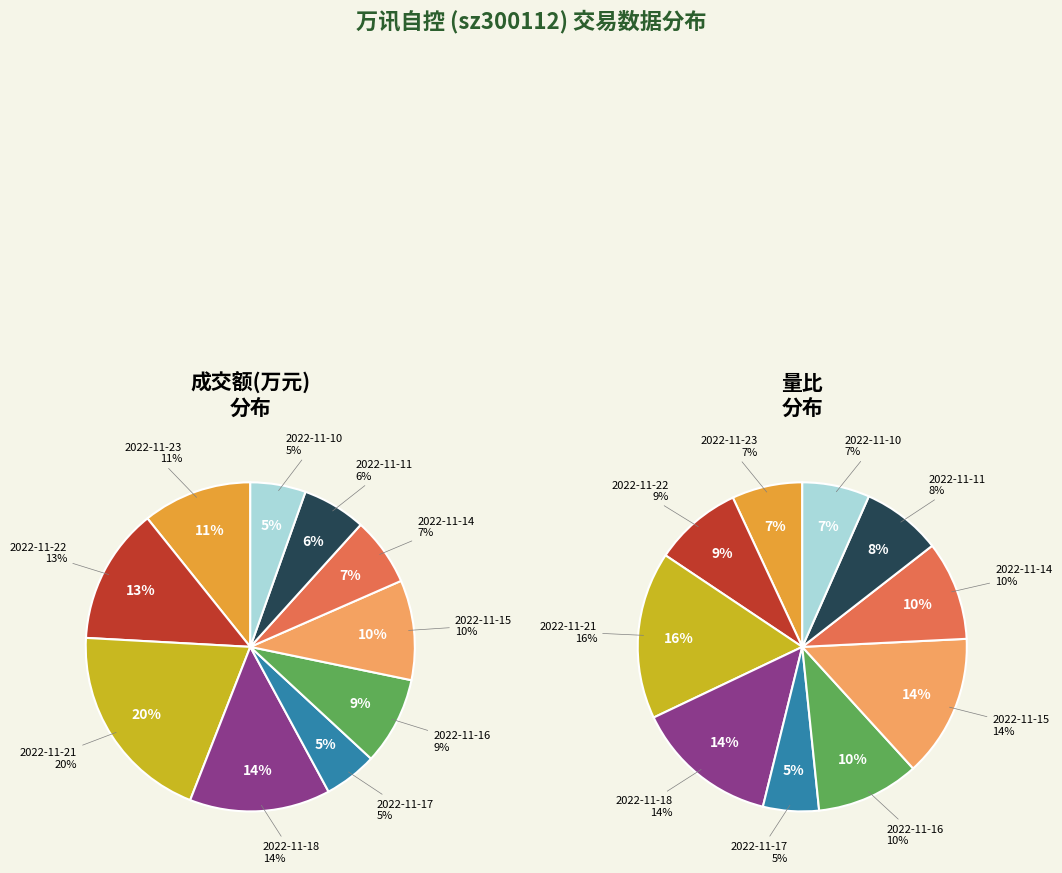

What percentage is the 2022-11-14 slice, to the nearest percent?

7%